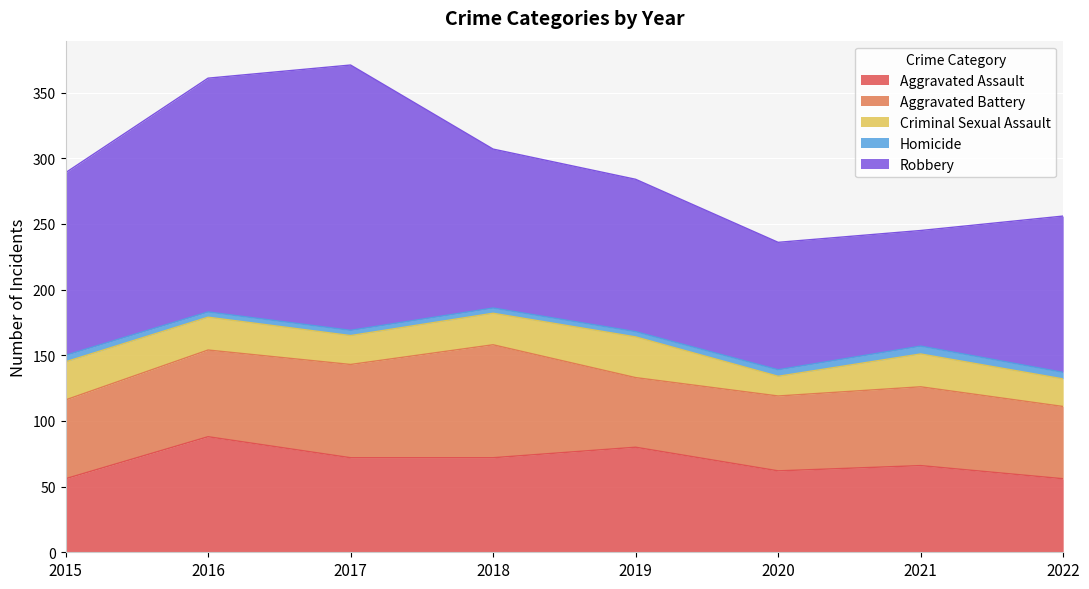

True or false: Robbery and Homicide cross at least once.

False